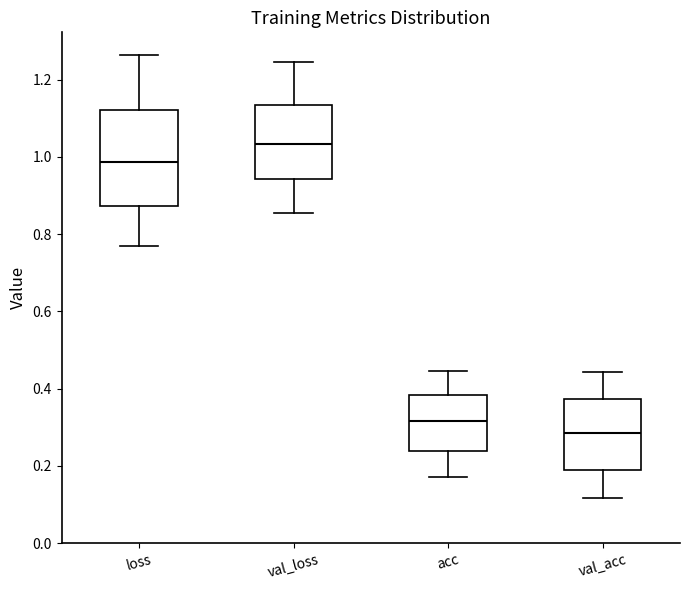

Comparing the boxes themselves (not the whiskers), which one is the tallest?

loss